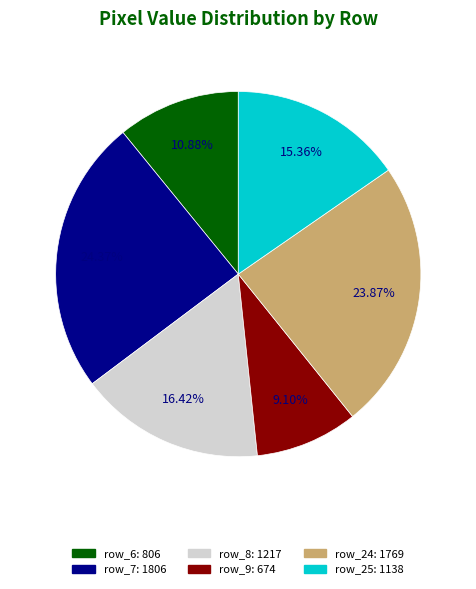

To the nearest percent, what portion does row_25 represent?

15%